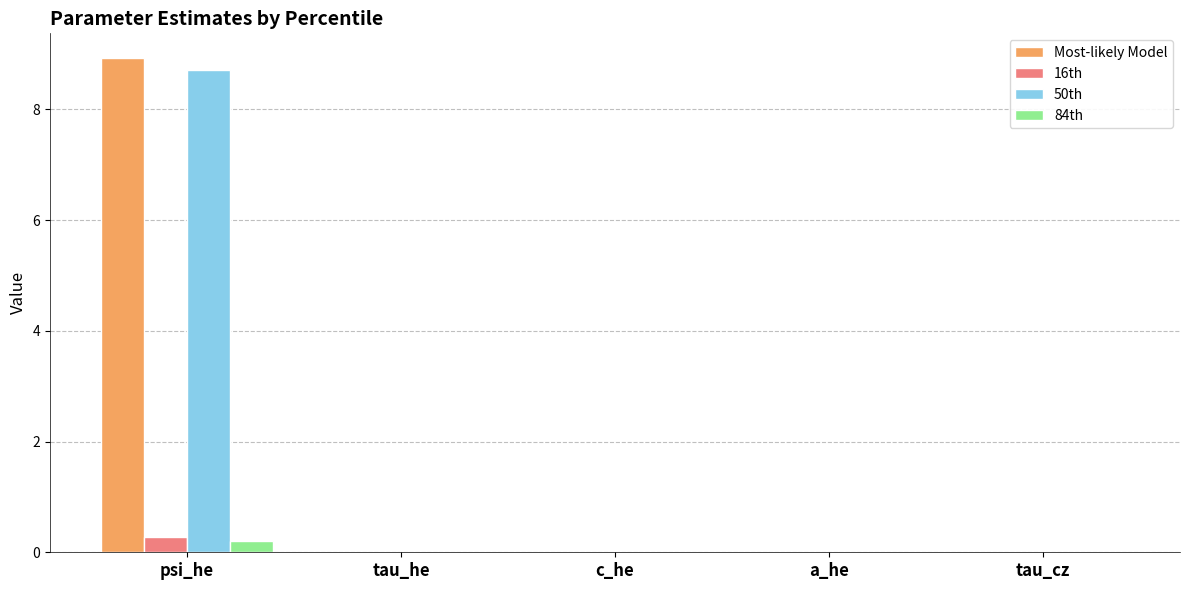

Between psi_he and tau_cz, which series saw the biggest shift?

Most-likely Model